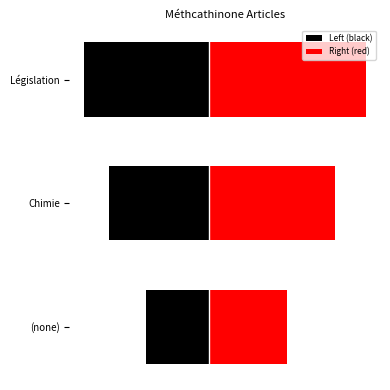

What is the sum of all Right (red) values?

3.5